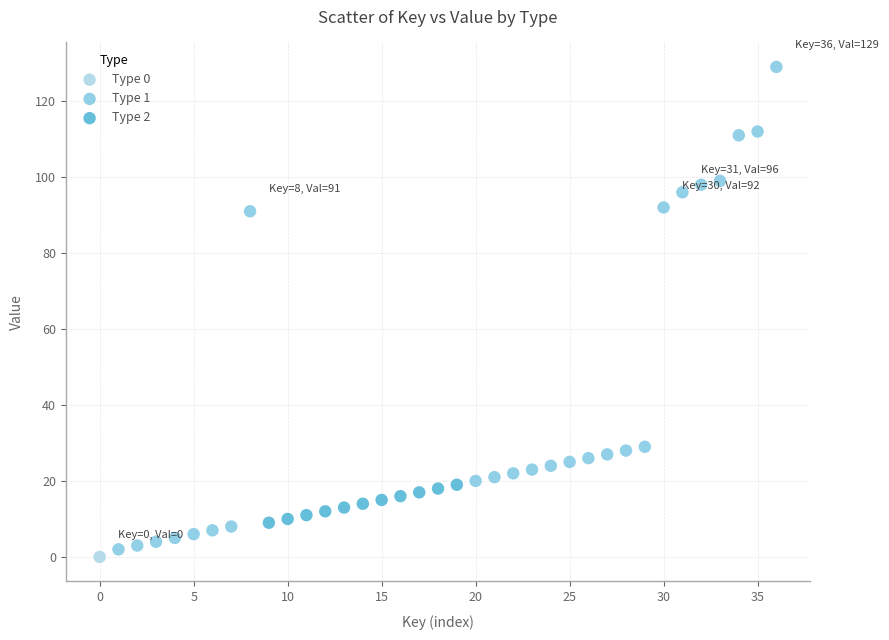

Which series contains the highest Y value?

Type 1